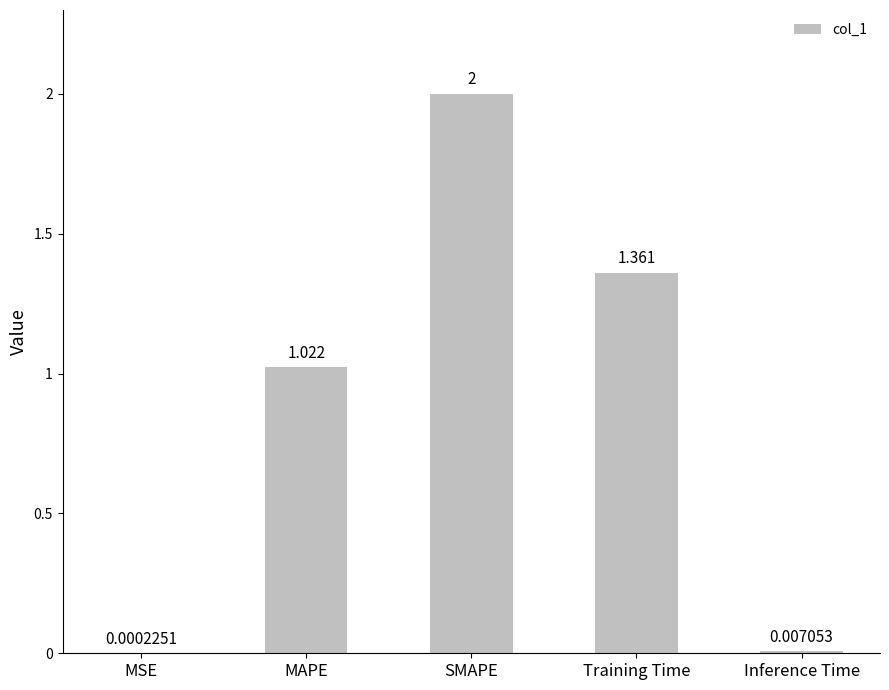

Where is the data nearest to the value 1?

MAPE